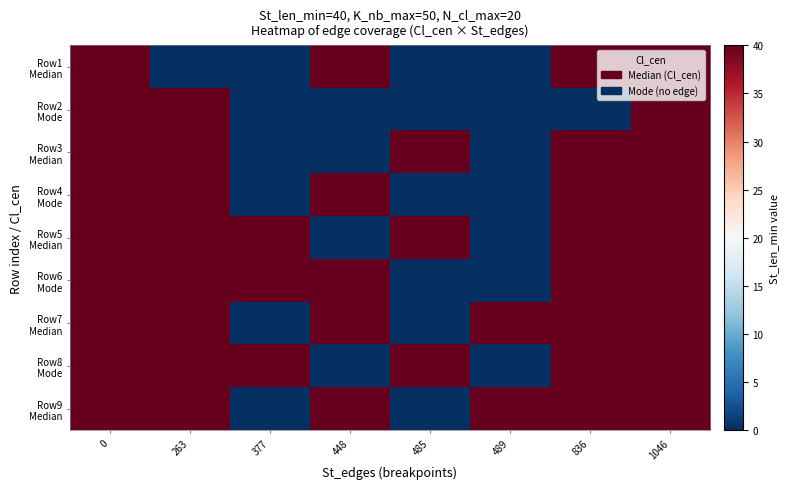

At how many categories does at least one series exceed 28?

8